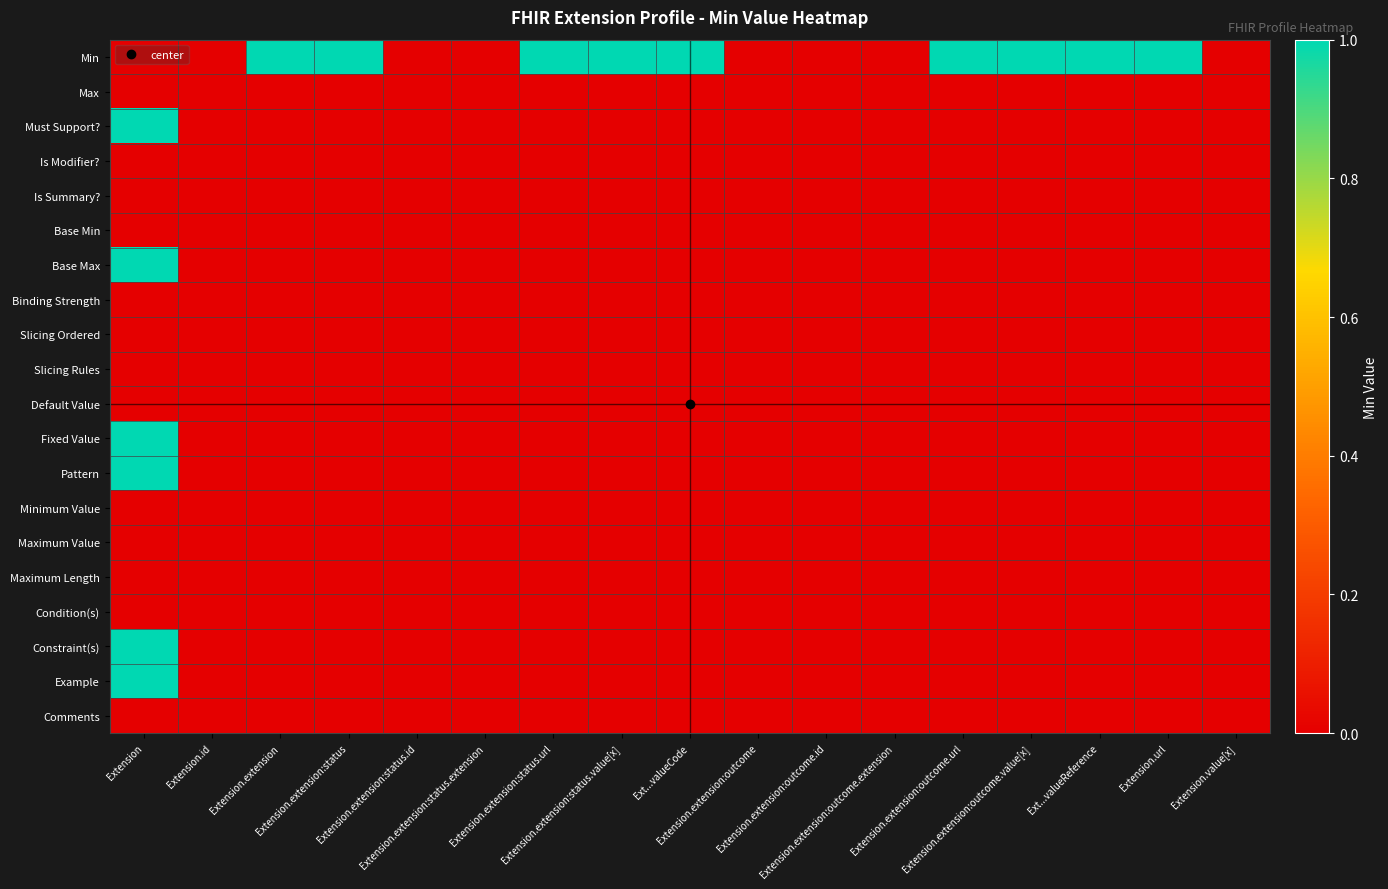

Reading left to right, transcribe all the data shown in this chart.

Min: Extension=0	Extension.id=0	Extension.extension=1	Extension.extension:status=1	Extension.extension:status.id=0	Extension.extension:status.extension=0	Extension.extension:status.url=1	Extension.extension:status.value[x]=1	Ext...valueCode=1	Extension.extension:outcome=0	Extension.extension:outcome.id=0	Extension.extension:outcome.extension=0	Extension.extension:outcome.url=1	Extension.extension:outcome.value[x]=1	Ext...valueReference=1	Extension.url=1	Extension.value[x]=0
Max: Extension=0	Extension.id=0	Extension.extension=0	Extension.extension:status=0	Extension.extension:status.id=0	Extension.extension:status.extension=0	Extension.extension:status.url=0	Extension.extension:status.value[x]=0	Ext...valueCode=0	Extension.extension:outcome=0	Extension.extension:outcome.id=0	Extension.extension:outcome.extension=0	Extension.extension:outcome.url=0	Extension.extension:outcome.value[x]=0	Ext...valueReference=0	Extension.url=0	Extension.value[x]=0
Must Support?: Extension=1	Extension.id=0	Extension.extension=0	Extension.extension:status=0	Extension.extension:status.id=0	Extension.extension:status.extension=0	Extension.extension:status.url=0	Extension.extension:status.value[x]=0	Ext...valueCode=0	Extension.extension:outcome=0	Extension.extension:outcome.id=0	Extension.extension:outcome.extension=0	Extension.extension:outcome.url=0	Extension.extension:outcome.value[x]=0	Ext...valueReference=0	Extension.url=0	Extension.value[x]=0
Is Modifier?: Extension=0	Extension.id=0	Extension.extension=0	Extension.extension:status=0	Extension.extension:status.id=0	Extension.extension:status.extension=0	Extension.extension:status.url=0	Extension.extension:status.value[x]=0	Ext...valueCode=0	Extension.extension:outcome=0	Extension.extension:outcome.id=0	Extension.extension:outcome.extension=0	Extension.extension:outcome.url=0	Extension.extension:outcome.value[x]=0	Ext...valueReference=0	Extension.url=0	Extension.value[x]=0
Is Summary?: Extension=0	Extension.id=0	Extension.extension=0	Extension.extension:status=0	Extension.extension:status.id=0	Extension.extension:status.extension=0	Extension.extension:status.url=0	Extension.extension:status.value[x]=0	Ext...valueCode=0	Extension.extension:outcome=0	Extension.extension:outcome.id=0	Extension.extension:outcome.extension=0	Extension.extension:outcome.url=0	Extension.extension:outcome.value[x]=0	Ext...valueReference=0	Extension.url=0	Extension.value[x]=0
Base Min: Extension=0	Extension.id=0	Extension.extension=0	Extension.extension:status=0	Extension.extension:status.id=0	Extension.extension:status.extension=0	Extension.extension:status.url=0	Extension.extension:status.value[x]=0	Ext...valueCode=0	Extension.extension:outcome=0	Extension.extension:outcome.id=0	Extension.extension:outcome.extension=0	Extension.extension:outcome.url=0	Extension.extension:outcome.value[x]=0	Ext...valueReference=0	Extension.url=0	Extension.value[x]=0
Base Max: Extension=1	Extension.id=0	Extension.extension=0	Extension.extension:status=0	Extension.extension:status.id=0	Extension.extension:status.extension=0	Extension.extension:status.url=0	Extension.extension:status.value[x]=0	Ext...valueCode=0	Extension.extension:outcome=0	Extension.extension:outcome.id=0	Extension.extension:outcome.extension=0	Extension.extension:outcome.url=0	Extension.extension:outcome.value[x]=0	Ext...valueReference=0	Extension.url=0	Extension.value[x]=0
Binding Strength: Extension=0	Extension.id=0	Extension.extension=0	Extension.extension:status=0	Extension.extension:status.id=0	Extension.extension:status.extension=0	Extension.extension:status.url=0	Extension.extension:status.value[x]=0	Ext...valueCode=0	Extension.extension:outcome=0	Extension.extension:outcome.id=0	Extension.extension:outcome.extension=0	Extension.extension:outcome.url=0	Extension.extension:outcome.value[x]=0	Ext...valueReference=0	Extension.url=0	Extension.value[x]=0
Slicing Ordered: Extension=0	Extension.id=0	Extension.extension=0	Extension.extension:status=0	Extension.extension:status.id=0	Extension.extension:status.extension=0	Extension.extension:status.url=0	Extension.extension:status.value[x]=0	Ext...valueCode=0	Extension.extension:outcome=0	Extension.extension:outcome.id=0	Extension.extension:outcome.extension=0	Extension.extension:outcome.url=0	Extension.extension:outcome.value[x]=0	Ext...valueReference=0	Extension.url=0	Extension.value[x]=0
Slicing Rules: Extension=0	Extension.id=0	Extension.extension=0	Extension.extension:status=0	Extension.extension:status.id=0	Extension.extension:status.extension=0	Extension.extension:status.url=0	Extension.extension:status.value[x]=0	Ext...valueCode=0	Extension.extension:outcome=0	Extension.extension:outcome.id=0	Extension.extension:outcome.extension=0	Extension.extension:outcome.url=0	Extension.extension:outcome.value[x]=0	Ext...valueReference=0	Extension.url=0	Extension.value[x]=0
Default Value: Extension=0	Extension.id=0	Extension.extension=0	Extension.extension:status=0	Extension.extension:status.id=0	Extension.extension:status.extension=0	Extension.extension:status.url=0	Extension.extension:status.value[x]=0	Ext...valueCode=0	Extension.extension:outcome=0	Extension.extension:outcome.id=0	Extension.extension:outcome.extension=0	Extension.extension:outcome.url=0	Extension.extension:outcome.value[x]=0	Ext...valueReference=0	Extension.url=0	Extension.value[x]=0
Fixed Value: Extension=1	Extension.id=0	Extension.extension=0	Extension.extension:status=0	Extension.extension:status.id=0	Extension.extension:status.extension=0	Extension.extension:status.url=0	Extension.extension:status.value[x]=0	Ext...valueCode=0	Extension.extension:outcome=0	Extension.extension:outcome.id=0	Extension.extension:outcome.extension=0	Extension.extension:outcome.url=0	Extension.extension:outcome.value[x]=0	Ext...valueReference=0	Extension.url=0	Extension.value[x]=0
Pattern: Extension=1	Extension.id=0	Extension.extension=0	Extension.extension:status=0	Extension.extension:status.id=0	Extension.extension:status.extension=0	Extension.extension:status.url=0	Extension.extension:status.value[x]=0	Ext...valueCode=0	Extension.extension:outcome=0	Extension.extension:outcome.id=0	Extension.extension:outcome.extension=0	Extension.extension:outcome.url=0	Extension.extension:outcome.value[x]=0	Ext...valueReference=0	Extension.url=0	Extension.value[x]=0
Minimum Value: Extension=0	Extension.id=0	Extension.extension=0	Extension.extension:status=0	Extension.extension:status.id=0	Extension.extension:status.extension=0	Extension.extension:status.url=0	Extension.extension:status.value[x]=0	Ext...valueCode=0	Extension.extension:outcome=0	Extension.extension:outcome.id=0	Extension.extension:outcome.extension=0	Extension.extension:outcome.url=0	Extension.extension:outcome.value[x]=0	Ext...valueReference=0	Extension.url=0	Extension.value[x]=0
Maximum Value: Extension=0	Extension.id=0	Extension.extension=0	Extension.extension:status=0	Extension.extension:status.id=0	Extension.extension:status.extension=0	Extension.extension:status.url=0	Extension.extension:status.value[x]=0	Ext...valueCode=0	Extension.extension:outcome=0	Extension.extension:outcome.id=0	Extension.extension:outcome.extension=0	Extension.extension:outcome.url=0	Extension.extension:outcome.value[x]=0	Ext...valueReference=0	Extension.url=0	Extension.value[x]=0
Maximum Length: Extension=0	Extension.id=0	Extension.extension=0	Extension.extension:status=0	Extension.extension:status.id=0	Extension.extension:status.extension=0	Extension.extension:status.url=0	Extension.extension:status.value[x]=0	Ext...valueCode=0	Extension.extension:outcome=0	Extension.extension:outcome.id=0	Extension.extension:outcome.extension=0	Extension.extension:outcome.url=0	Extension.extension:outcome.value[x]=0	Ext...valueReference=0	Extension.url=0	Extension.value[x]=0
Condition(s): Extension=0	Extension.id=0	Extension.extension=0	Extension.extension:status=0	Extension.extension:status.id=0	Extension.extension:status.extension=0	Extension.extension:status.url=0	Extension.extension:status.value[x]=0	Ext...valueCode=0	Extension.extension:outcome=0	Extension.extension:outcome.id=0	Extension.extension:outcome.extension=0	Extension.extension:outcome.url=0	Extension.extension:outcome.value[x]=0	Ext...valueReference=0	Extension.url=0	Extension.value[x]=0
Constraint(s): Extension=1	Extension.id=0	Extension.extension=0	Extension.extension:status=0	Extension.extension:status.id=0	Extension.extension:status.extension=0	Extension.extension:status.url=0	Extension.extension:status.value[x]=0	Ext...valueCode=0	Extension.extension:outcome=0	Extension.extension:outcome.id=0	Extension.extension:outcome.extension=0	Extension.extension:outcome.url=0	Extension.extension:outcome.value[x]=0	Ext...valueReference=0	Extension.url=0	Extension.value[x]=0
Example: Extension=1	Extension.id=0	Extension.extension=0	Extension.extension:status=0	Extension.extension:status.id=0	Extension.extension:status.extension=0	Extension.extension:status.url=0	Extension.extension:status.value[x]=0	Ext...valueCode=0	Extension.extension:outcome=0	Extension.extension:outcome.id=0	Extension.extension:outcome.extension=0	Extension.extension:outcome.url=0	Extension.extension:outcome.value[x]=0	Ext...valueReference=0	Extension.url=0	Extension.value[x]=0
Comments: Extension=0	Extension.id=0	Extension.extension=0	Extension.extension:status=0	Extension.extension:status.id=0	Extension.extension:status.extension=0	Extension.extension:status.url=0	Extension.extension:status.value[x]=0	Ext...valueCode=0	Extension.extension:outcome=0	Extension.extension:outcome.id=0	Extension.extension:outcome.extension=0	Extension.extension:outcome.url=0	Extension.extension:outcome.value[x]=0	Ext...valueReference=0	Extension.url=0	Extension.value[x]=0